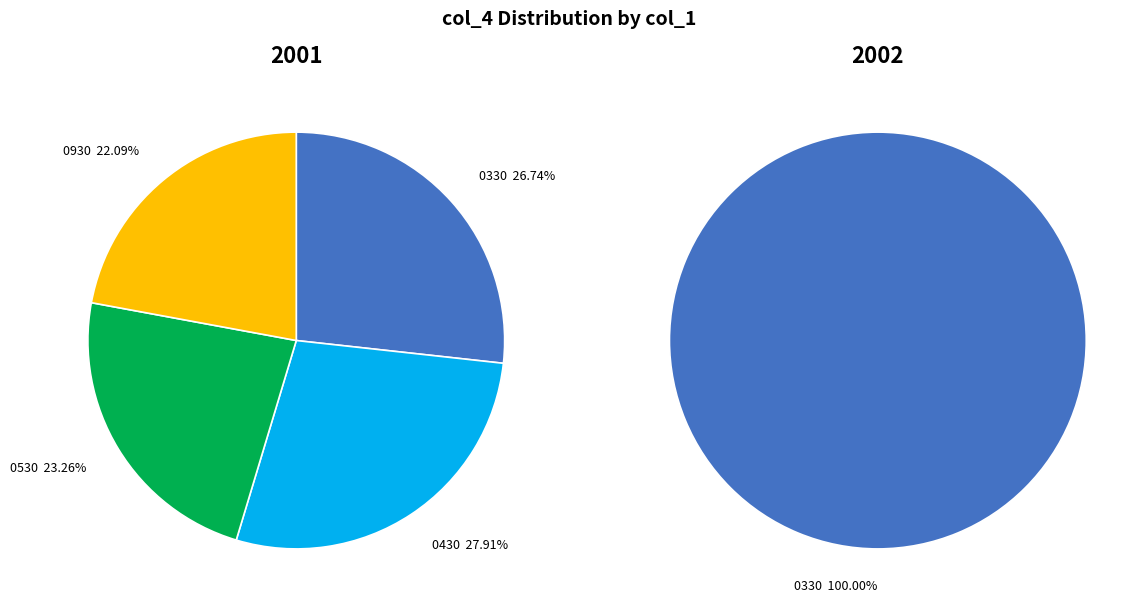

To the nearest percent, what is the average slice percentage?

25%